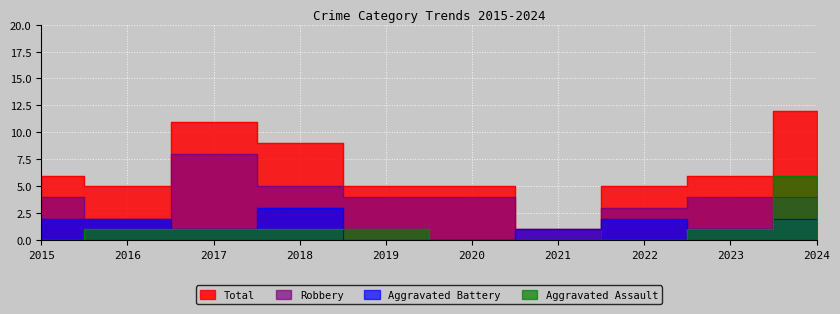

What is the value of the Aggravated Assault point at the 10th from the left?

6